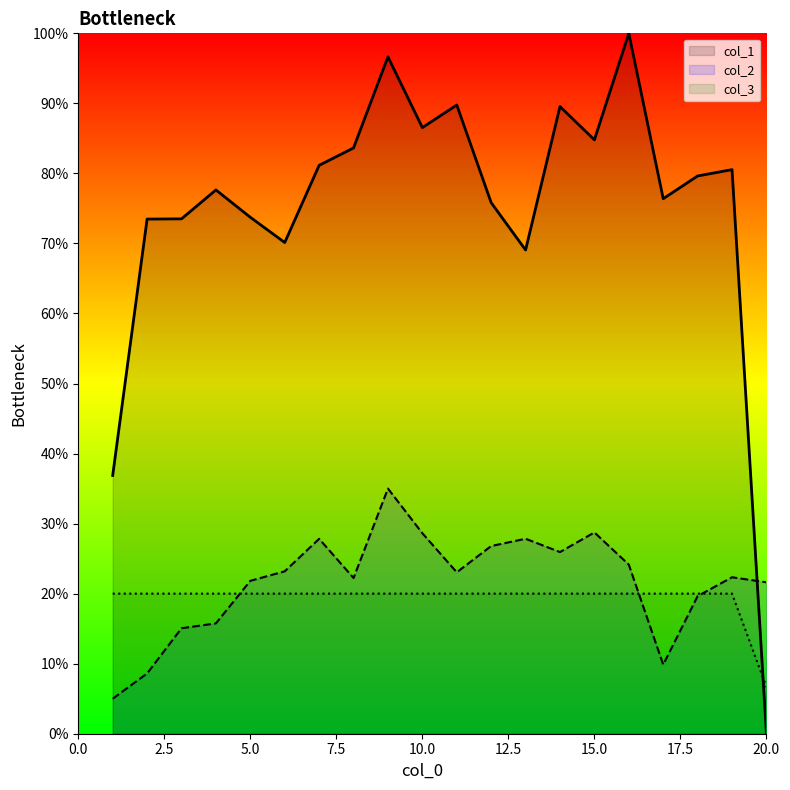

True or false: col_3 has more than 2 points higher than both neighbors.

False